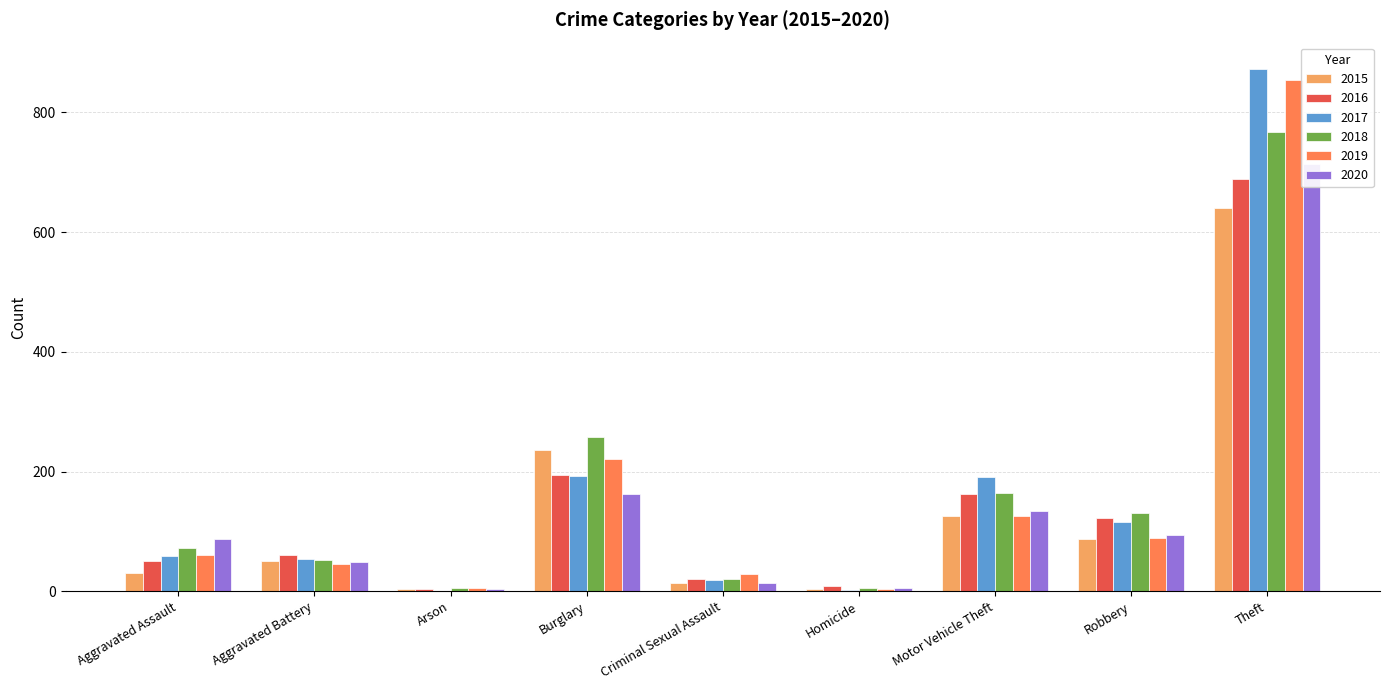

What is the highest value of the 2017 series?

873